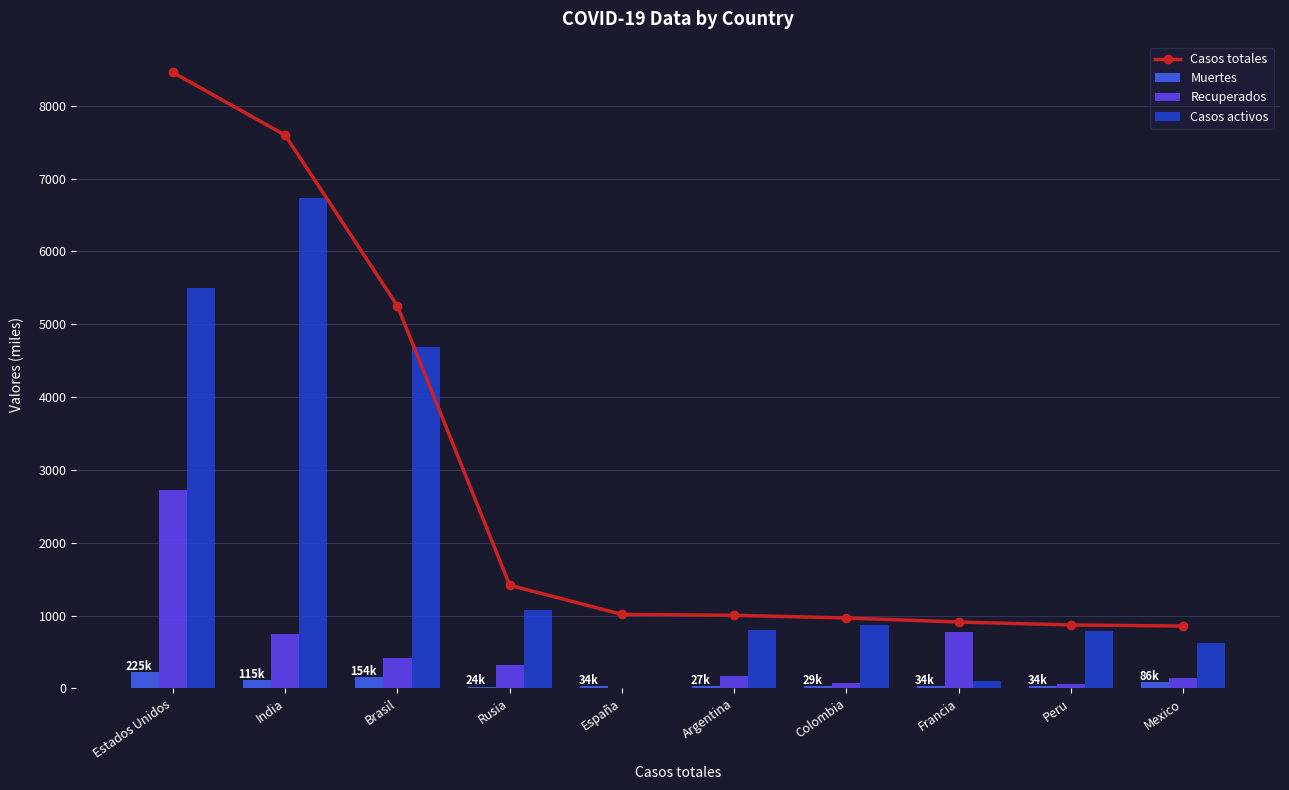

True or false: Recuperados has a value of 1145.7 at Francia.

False